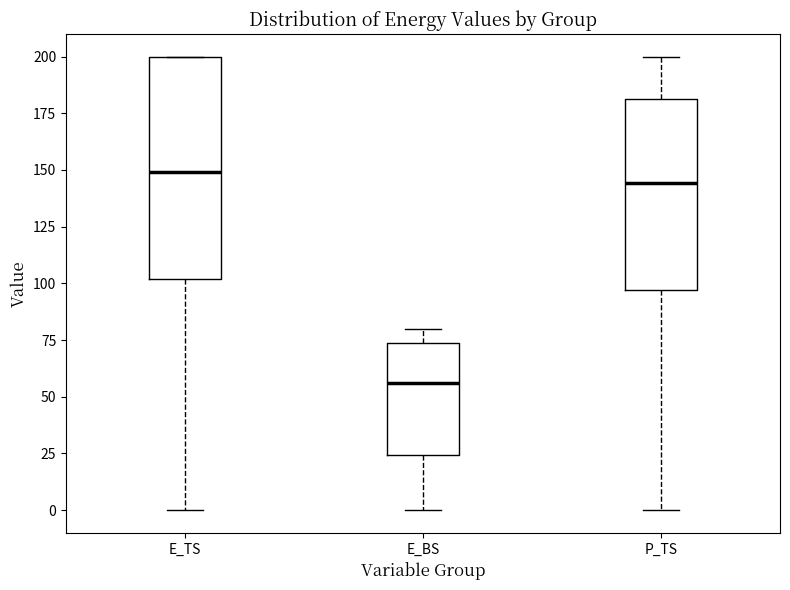

Reading left to right, transcribe this box plot: for each box, give where its median line is, the range the box spans, and where its two whiskers end, as read against the y-axis. The values are not printed on the chart, so give them approximately, as read against the axis.

E_TS: median 150, box 100 to 200, whiskers 0 to 200
E_BS: median 55, box 25 to 75, whiskers 0 to 80
P_TS: median 145, box 95 to 180, whiskers 0 to 200